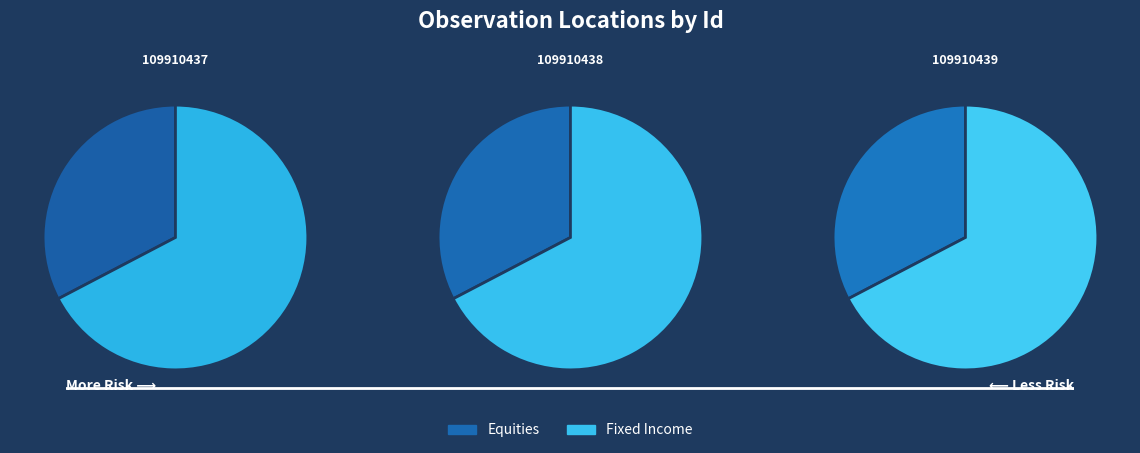

What percentage is the 109910437 slice, to the nearest percent?

33%